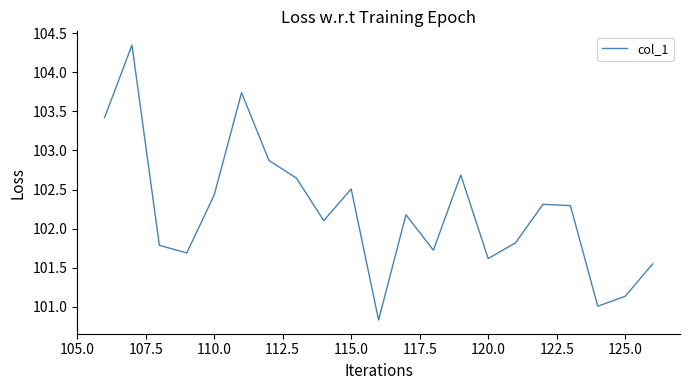

What is the difference between the maximum and minimum values?

3.5